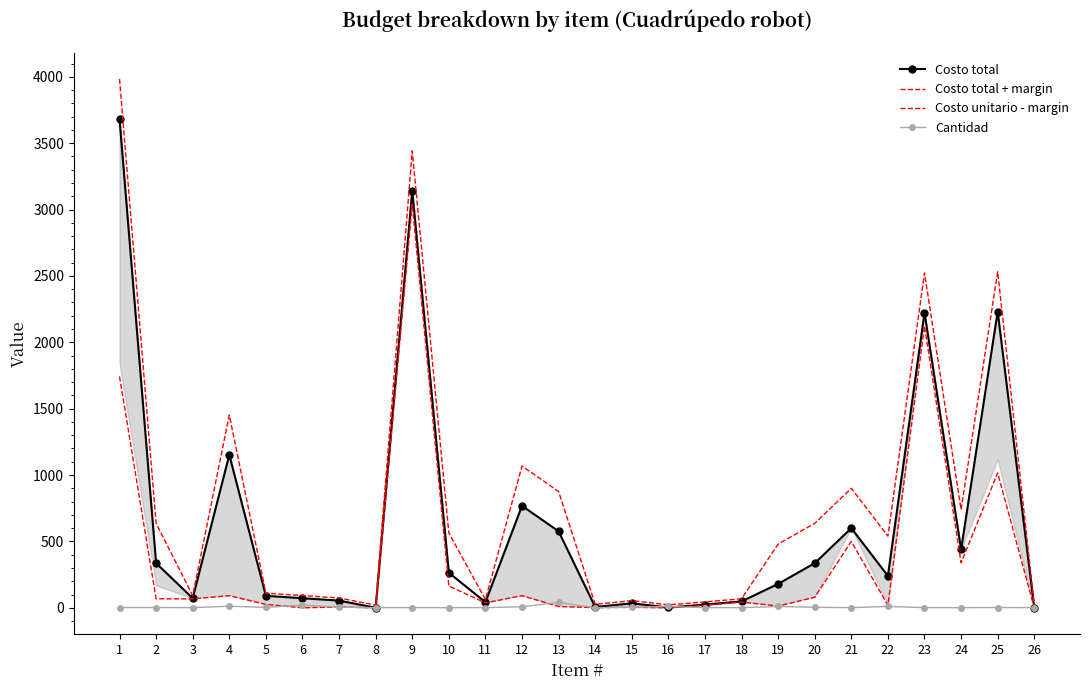

Which series changed the most between 6 and 8?

Costo total